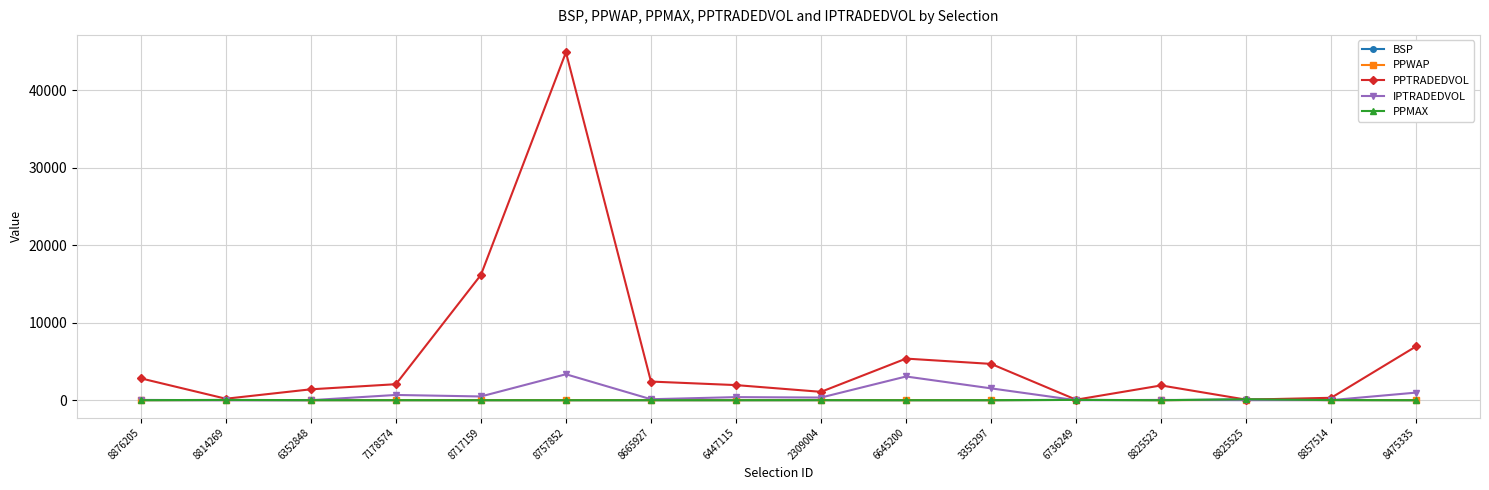

What is the sum of all PPTRADEDVOL values?

92432.0